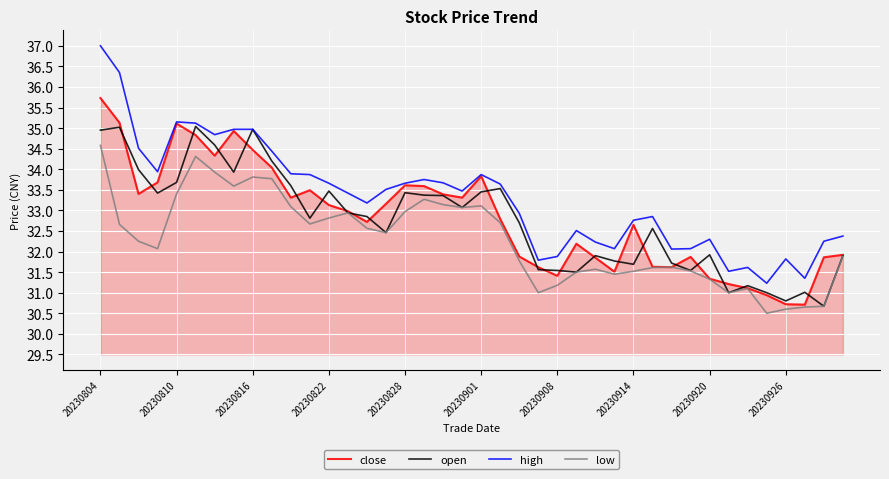

How many lines are shown in the chart?

4